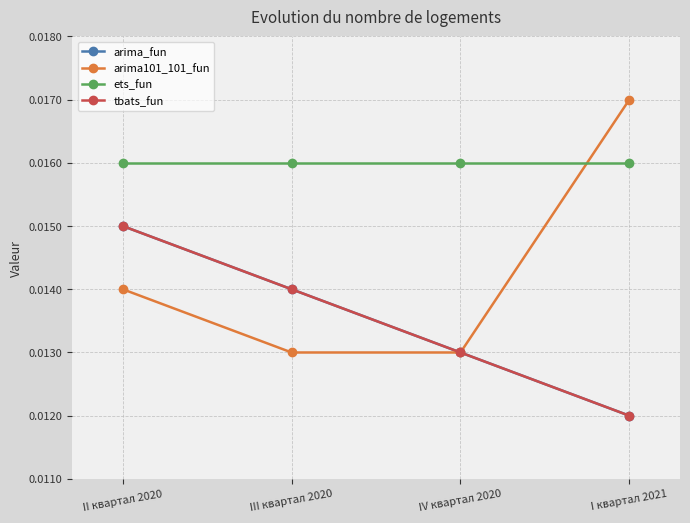

True or false: arima_fun and ets_fun intersect in this chart.

False